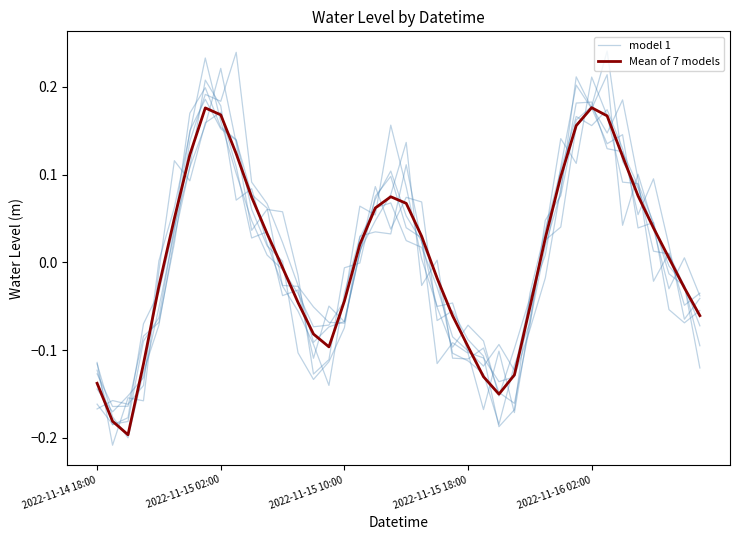

List the series in order of their overall mean, highest first.

Mean of 7 models, model 1